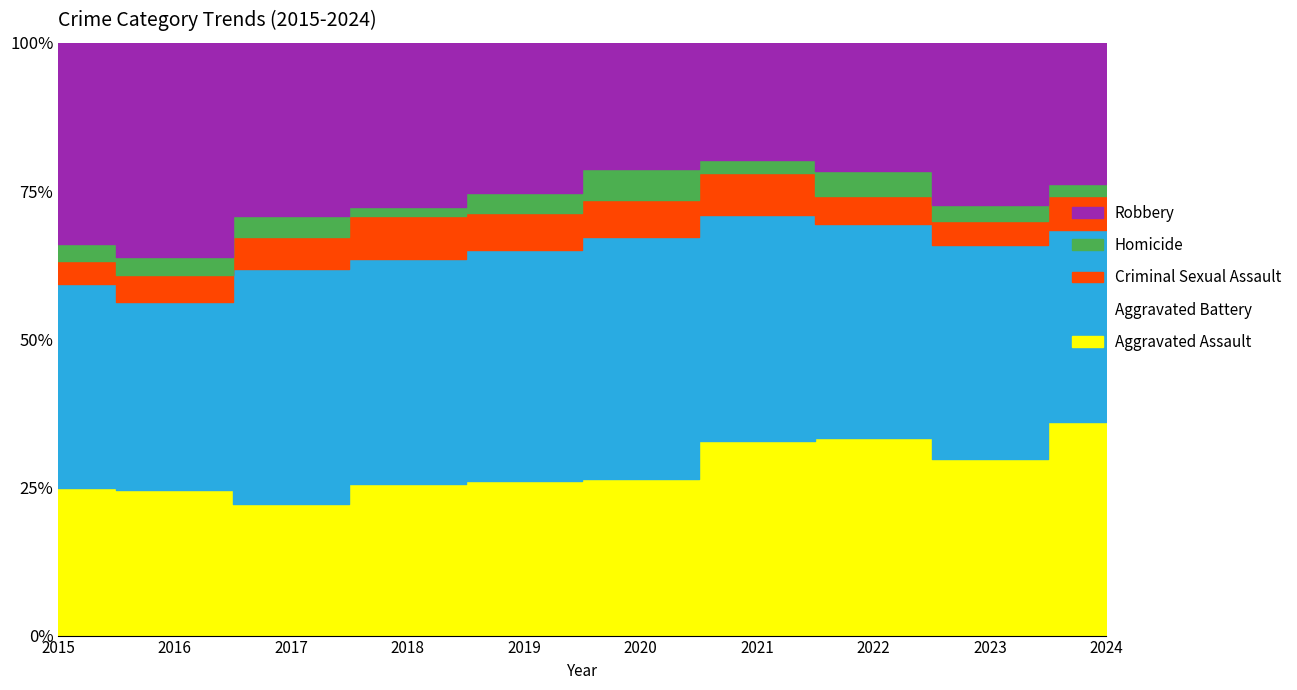

Does the chart display data point markers on the line(s)?

No